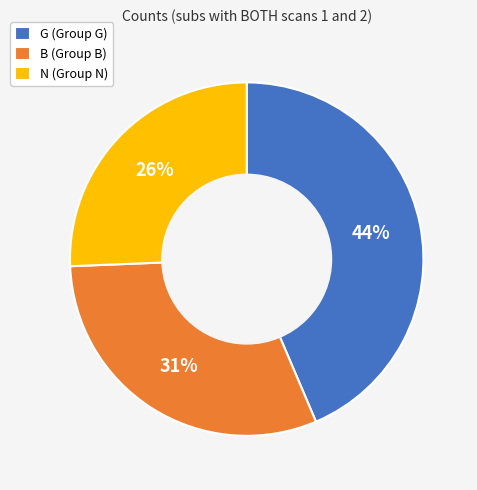

Is B the majority of the pie?

No